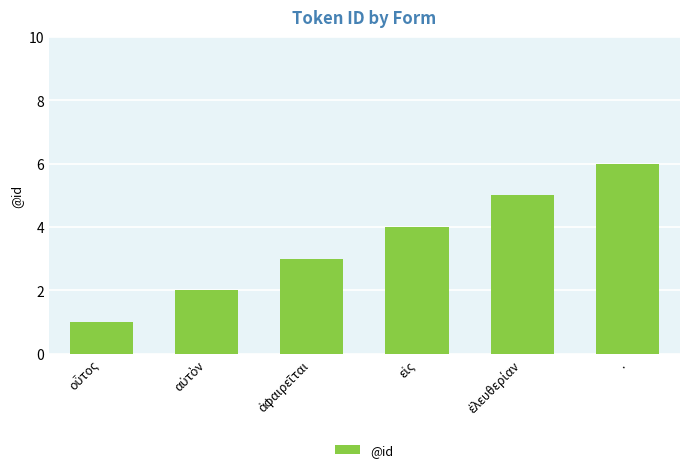

What is the difference between the maximum and minimum values?

5